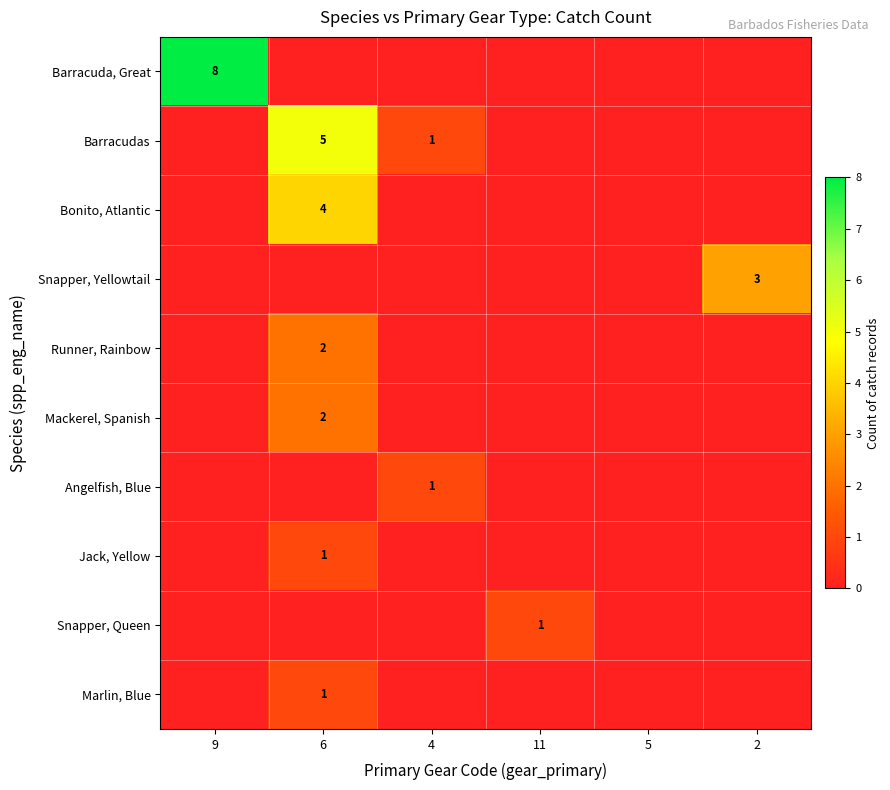

What is the spread (max minus min) of values at 11?

1